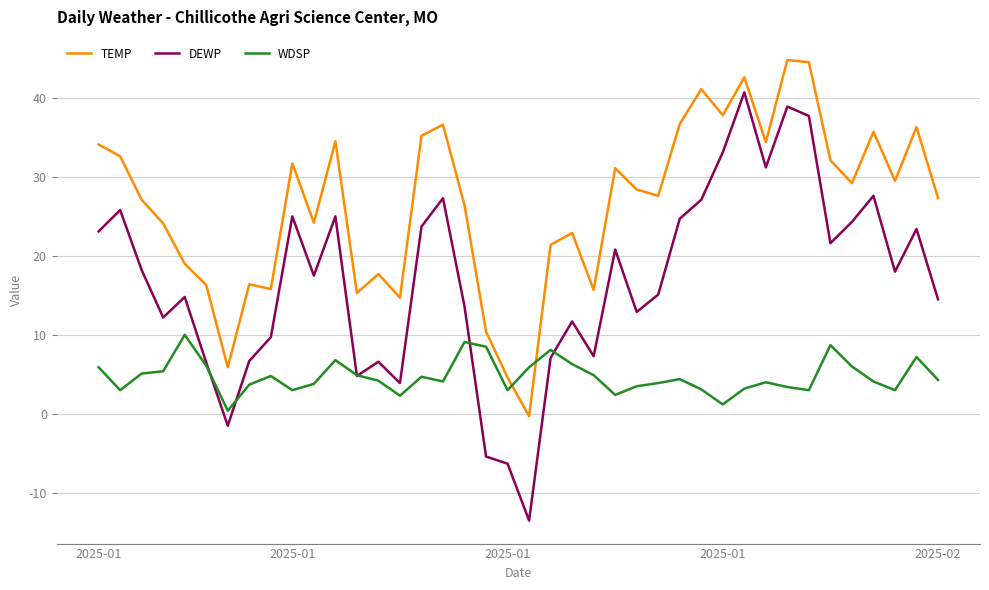

Which series has the largest total across all categories?

TEMP